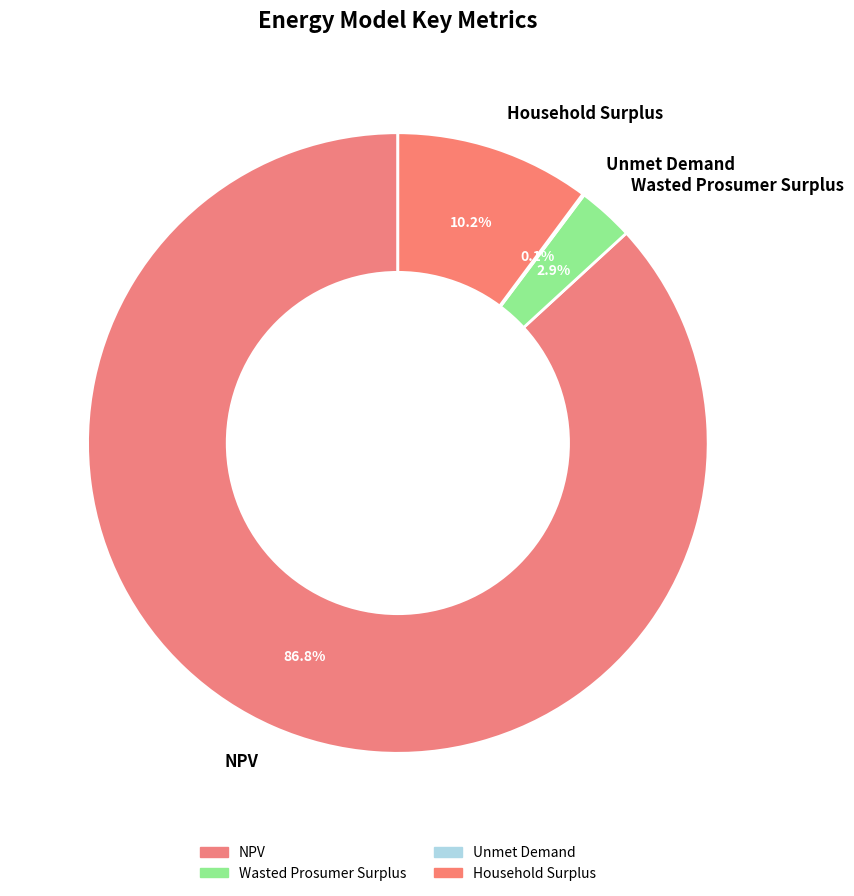

Between Household Surplus and Wasted Prosumer Surplus, which is larger?

Household Surplus